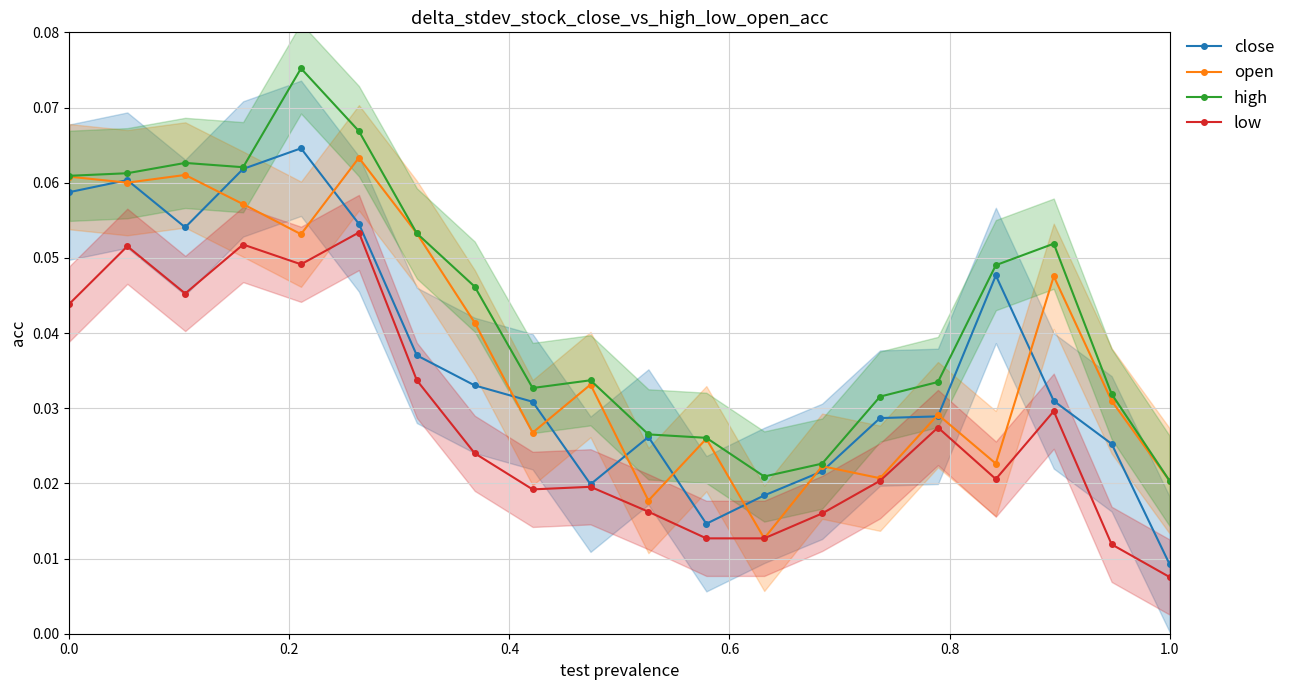

List the series in order of their peak value, highest first.

high, close, open, low